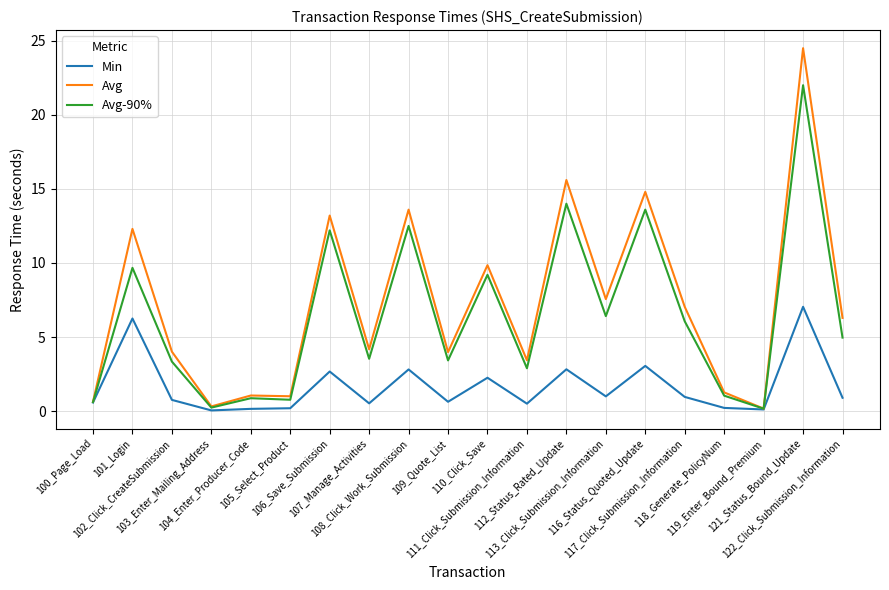

What is the highest value of the Avg series?

24.5